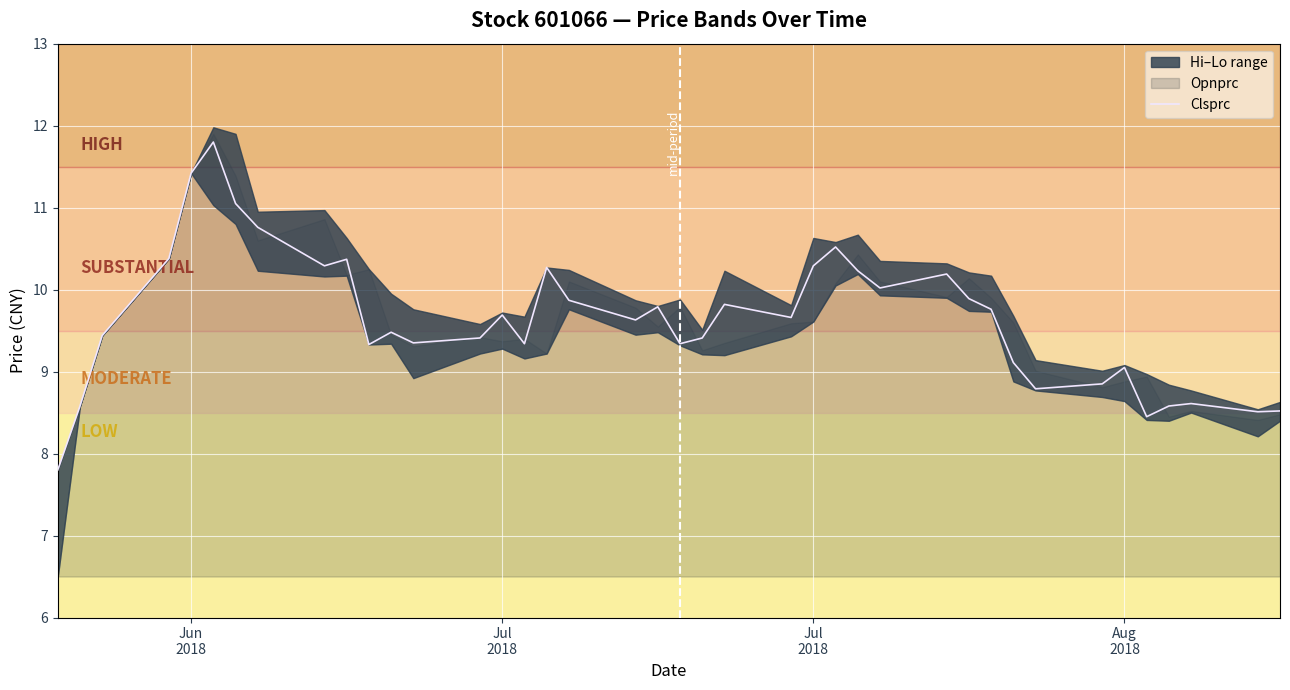

The value at 31 is 12.9. True or false?

False